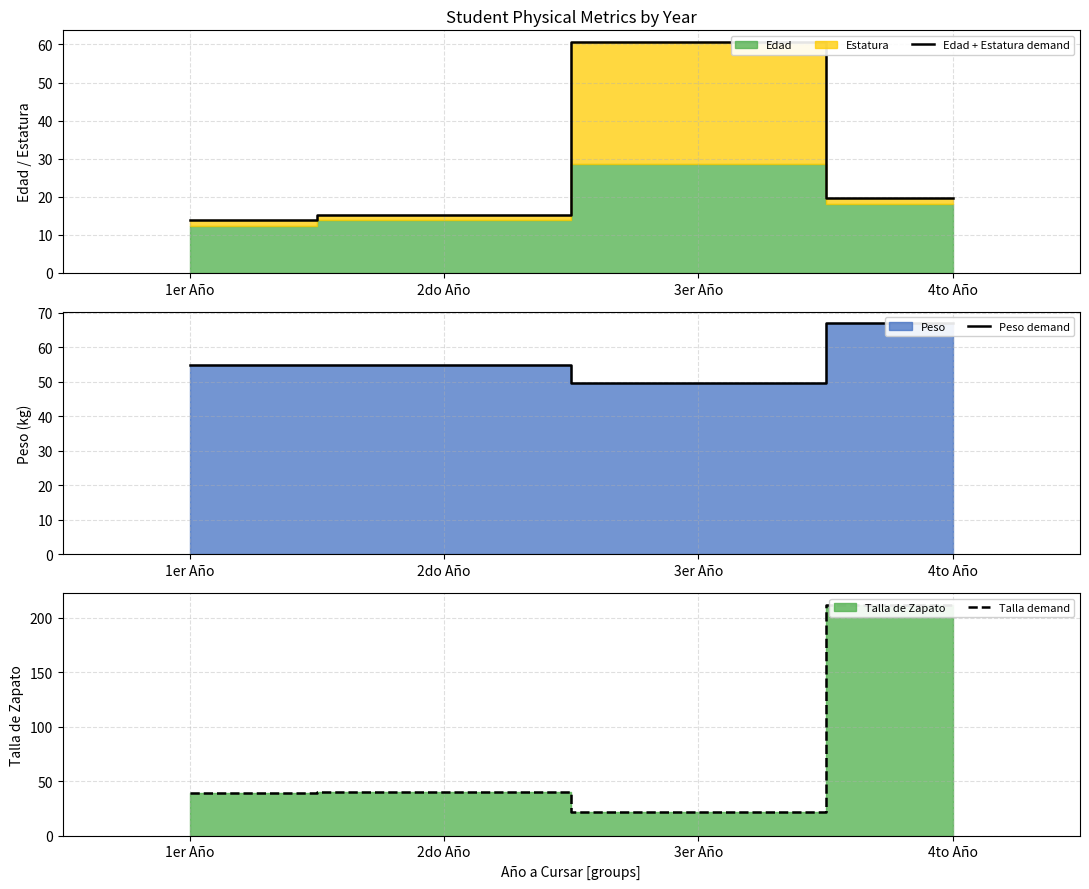

What is the label of the 4th point from the right?

1er Año